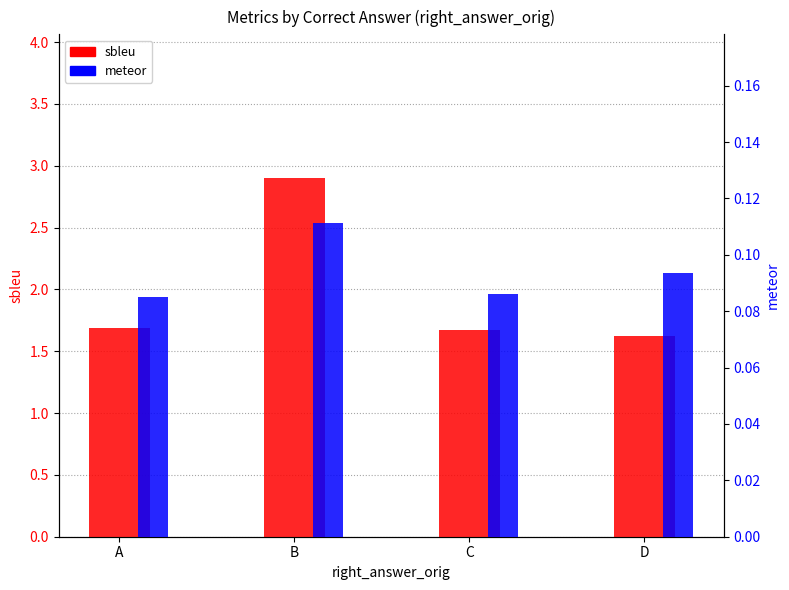

At which label is meteor closest to 0?

A